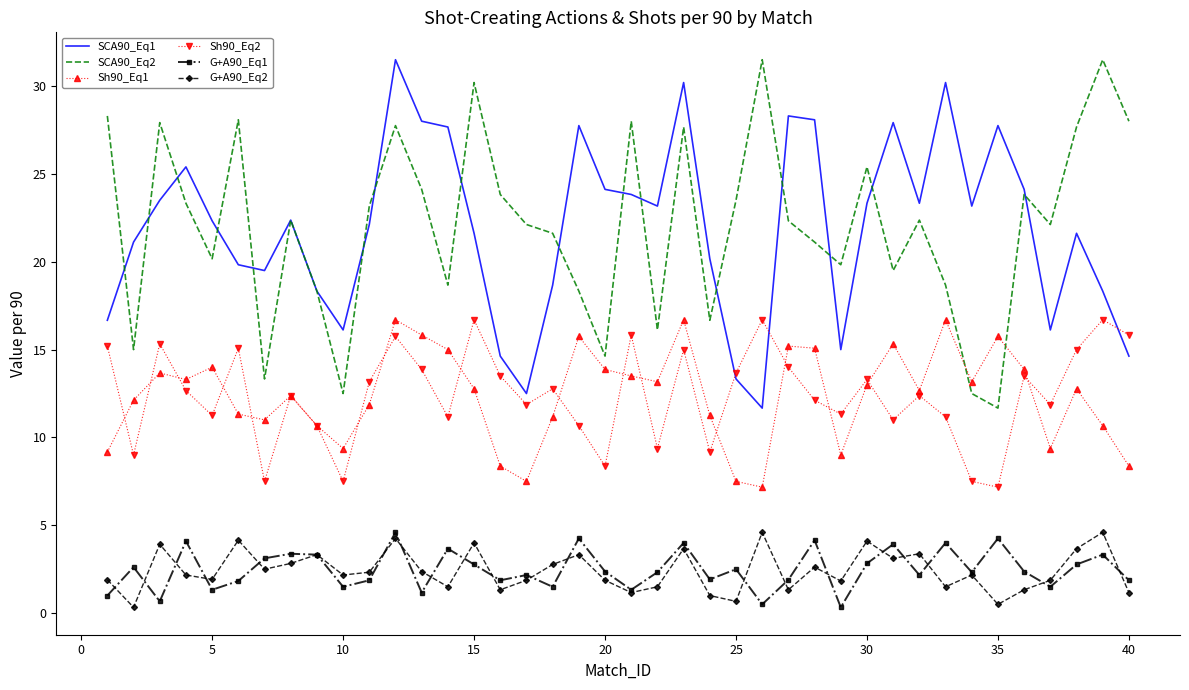

What is the greatest value displayed?

31.5